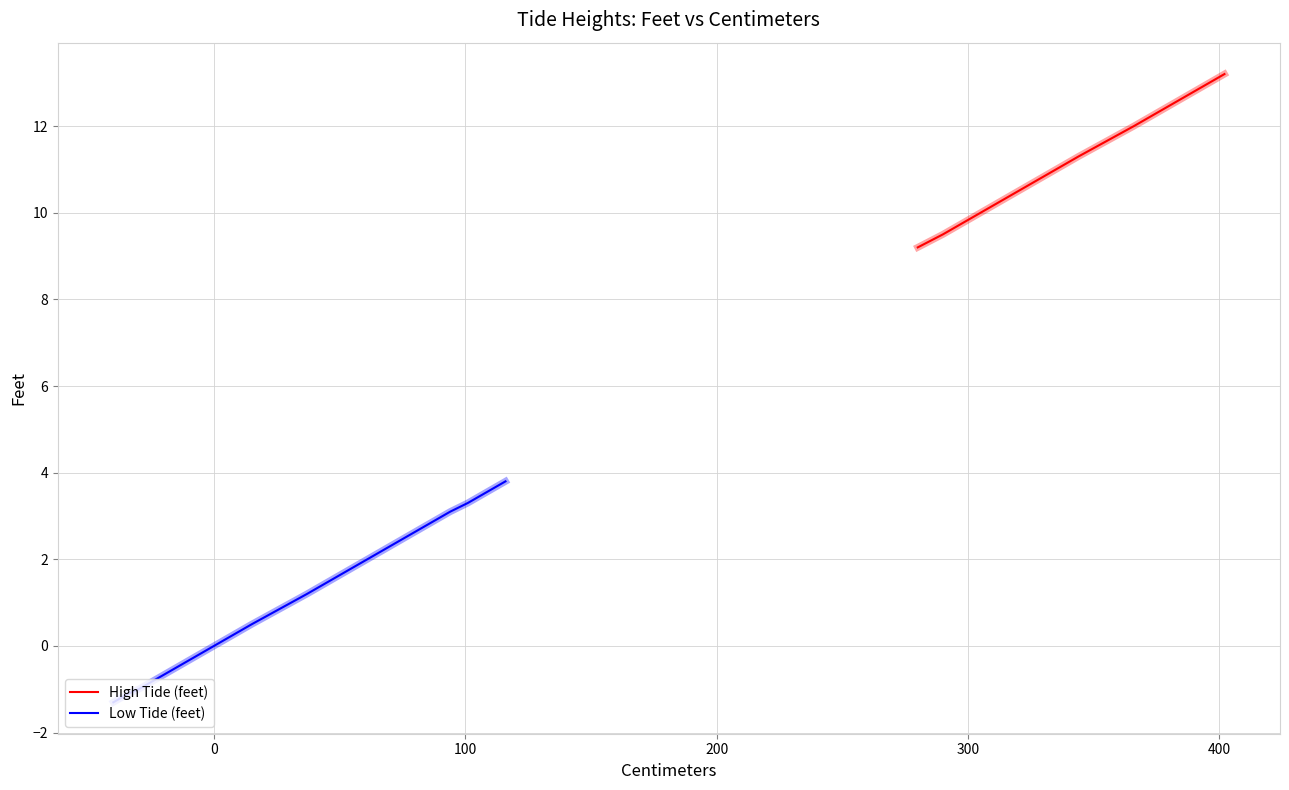

What is the minimum value for Low Tide (feet)?

-1.3